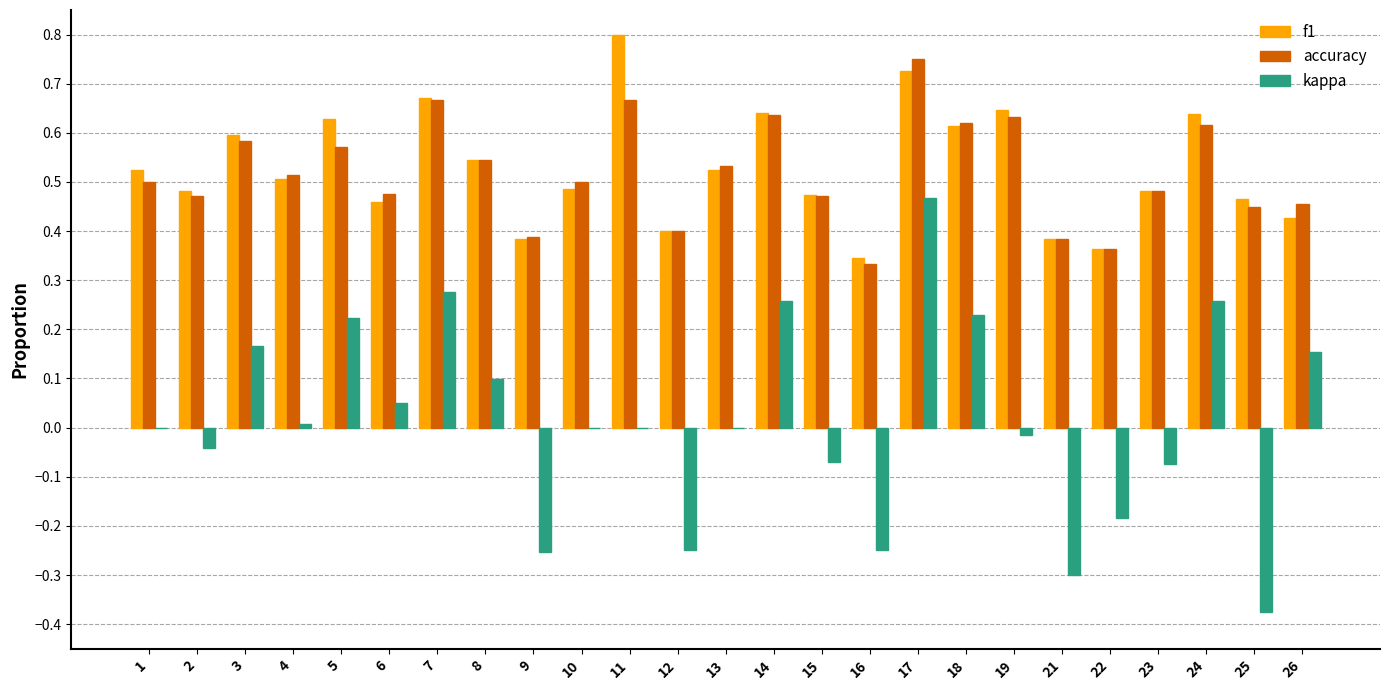

Count the number of categories in the chart.

25